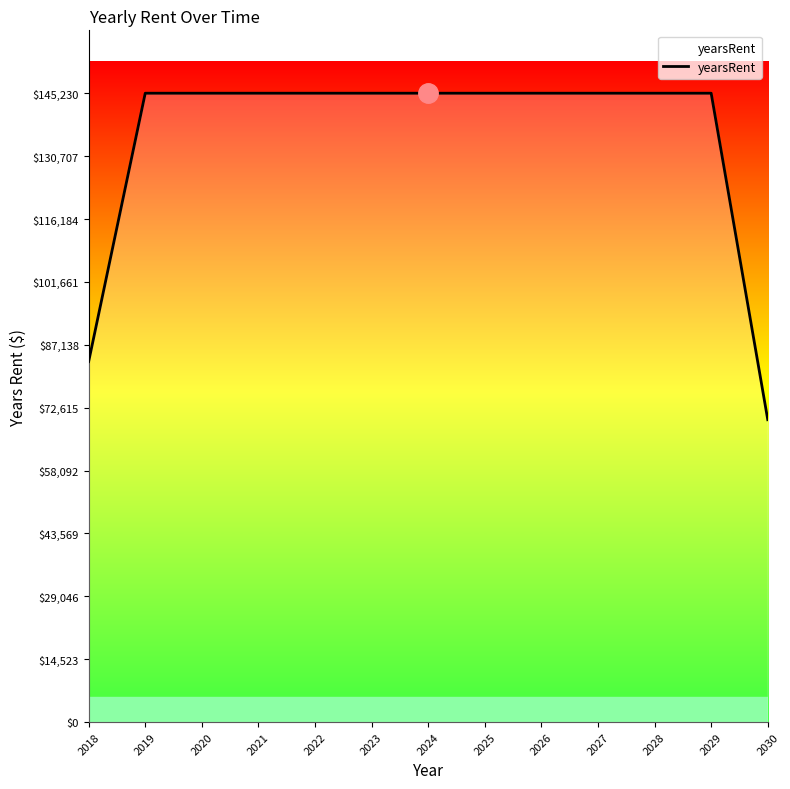

At which category does the chart reach its peak across all series?

2019